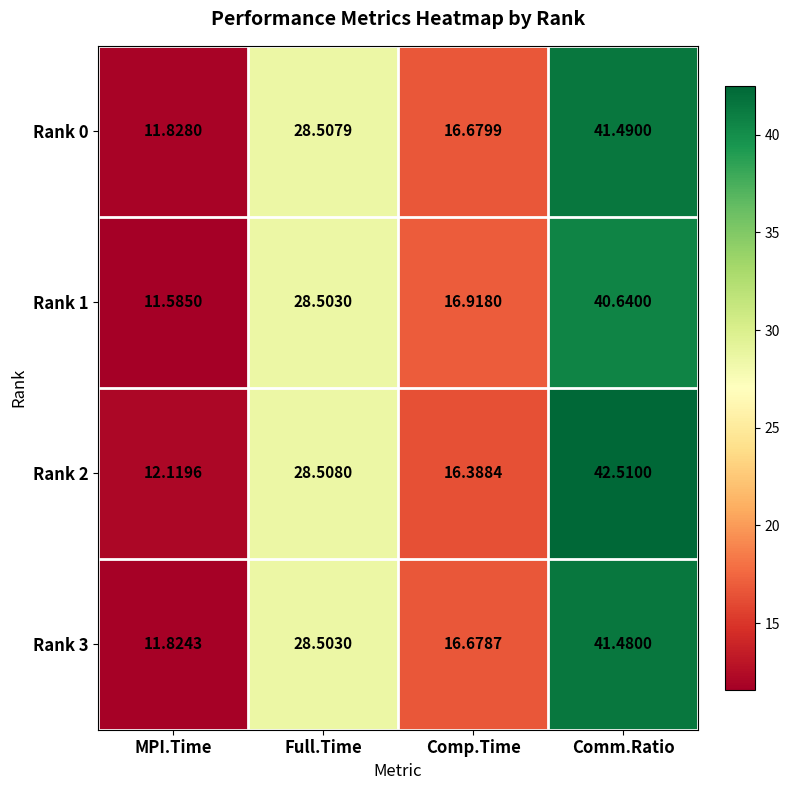

Is the value of Rank 0 at Comp.Time greater than the value of Rank 2 at Comp.Time?

Yes